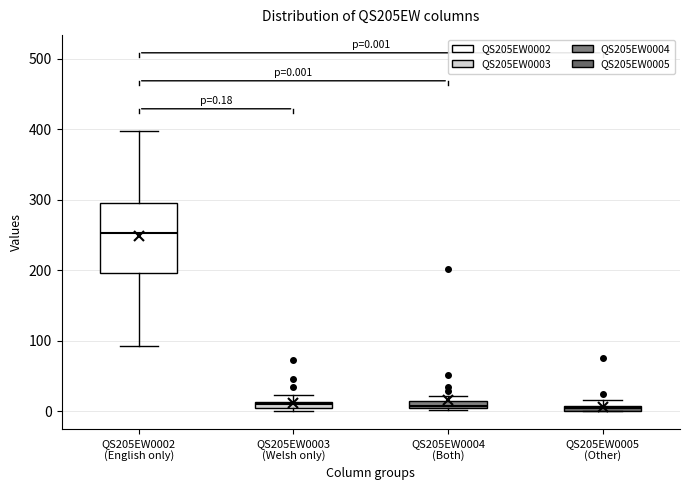

Which box is the tallest, from its lower edge to its upper edge?

QS205EW0002 (English only)